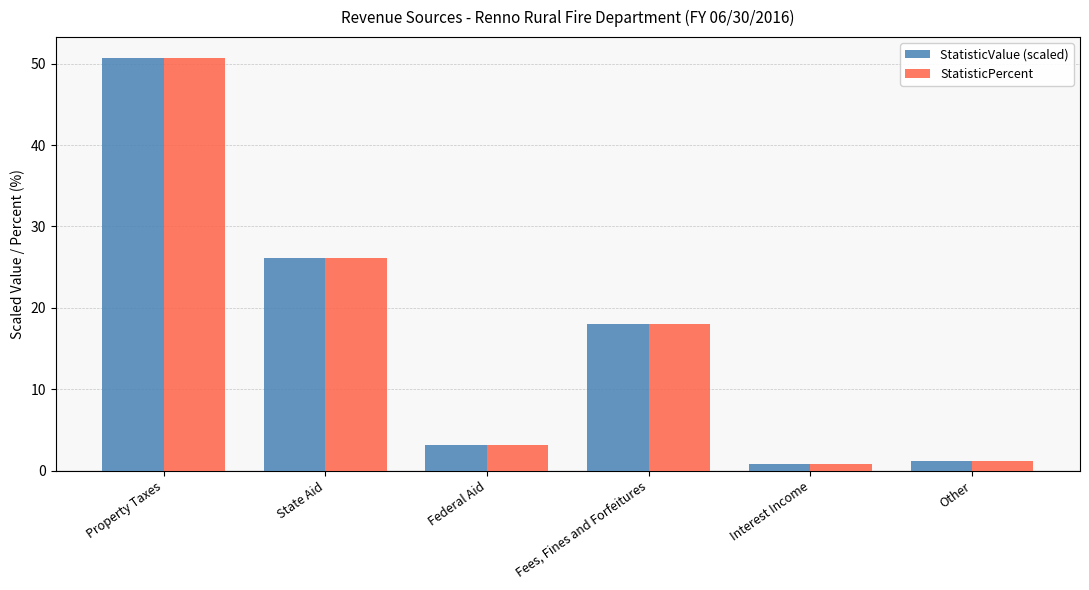

Reading right to left, transcribe all the data shown in this chart.

StatisticValue (scaled): Other=1.2	Interest Income=0.8	Fees, Fines and Forfeitures=18.0	Federal Aid=3.2	State Aid=26.1	Property Taxes=50.7
StatisticPercent: Other=1.2	Interest Income=0.8	Fees, Fines and Forfeitures=18.0	Federal Aid=3.2	State Aid=26.1	Property Taxes=50.7